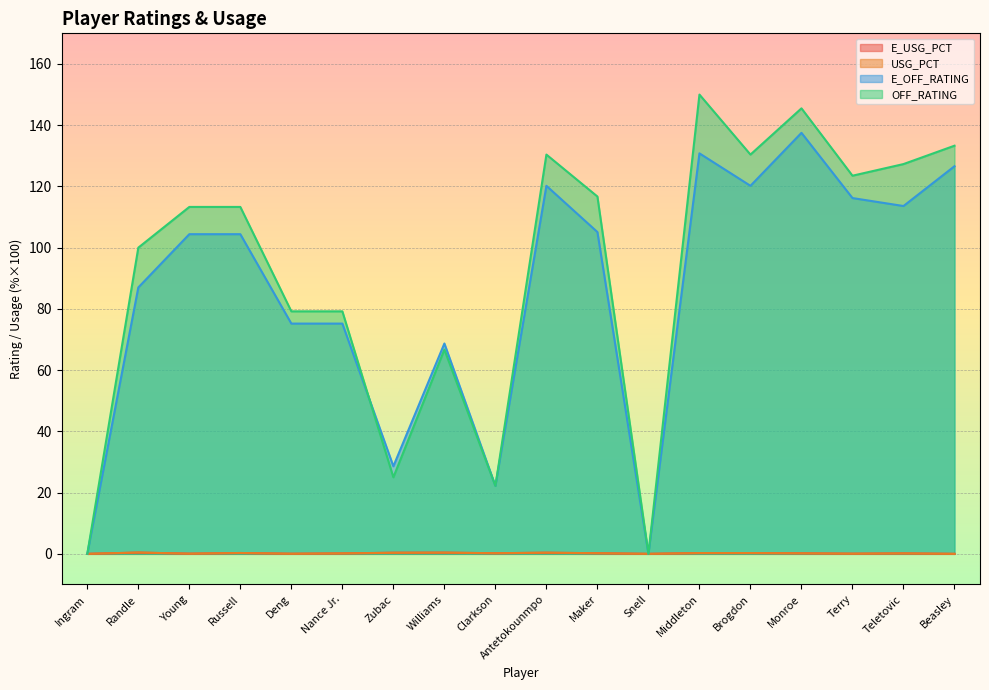

Between Beasley and Russell, which is larger?

Russell